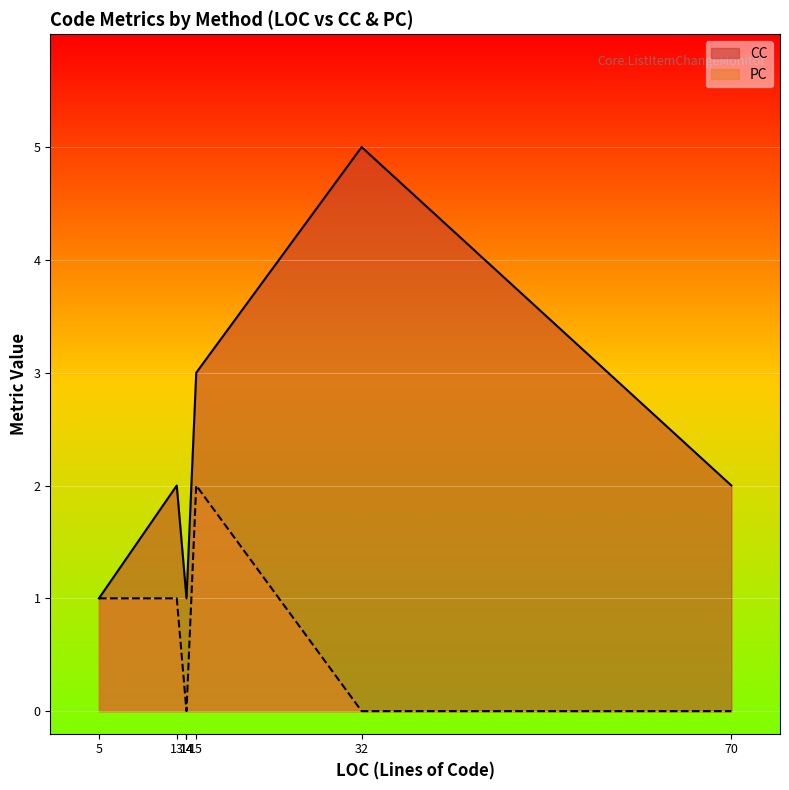

Reading left to right, transcribe all the data shown in this chart.

CC: 13=2	70=2	5=1	15=3	32=5	14=1	14=1	14=1
PC: 13=1	70=0	5=1	15=2	32=0	14=0	14=0	14=0